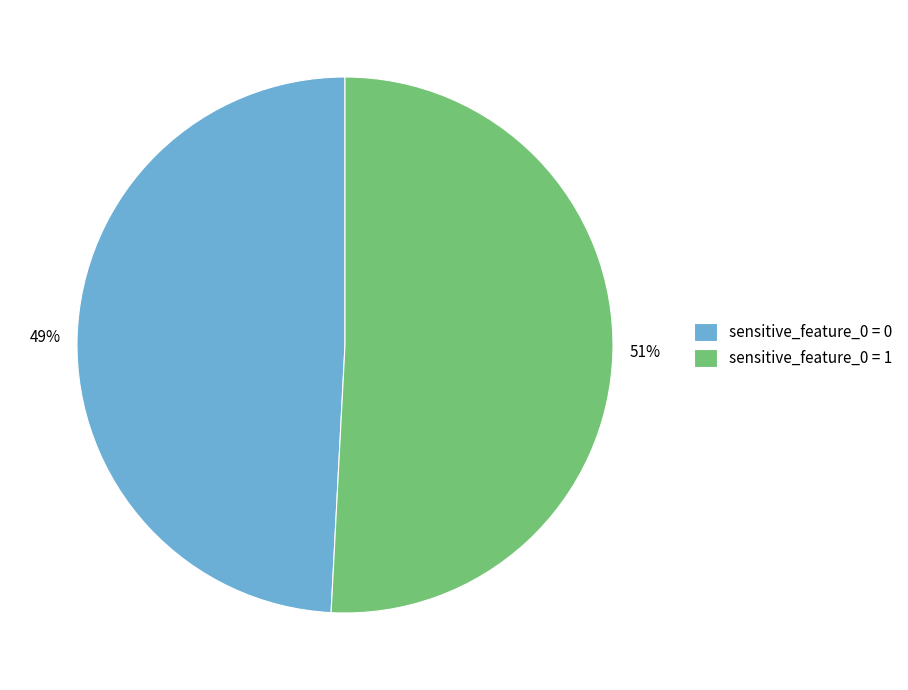

To the nearest percent, what percentage of the pie is sensitive_feature_0 = 0?

49%